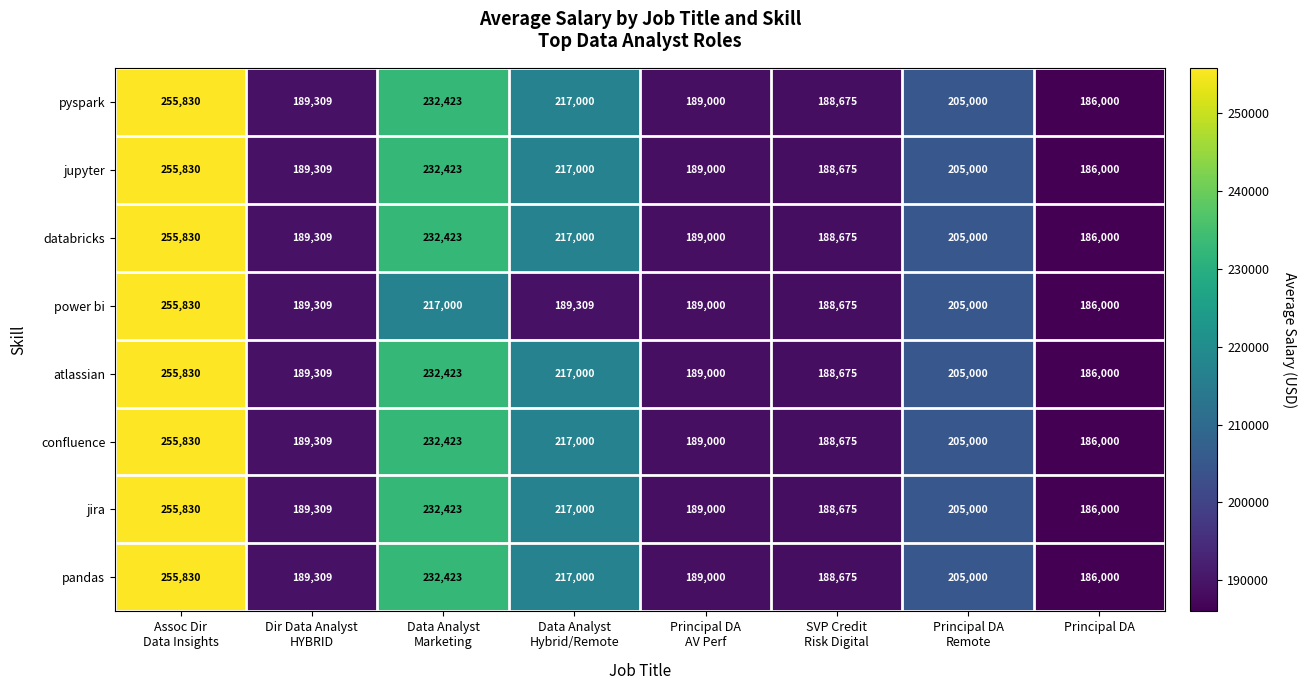

What is the average value of the jupyter series?

207905